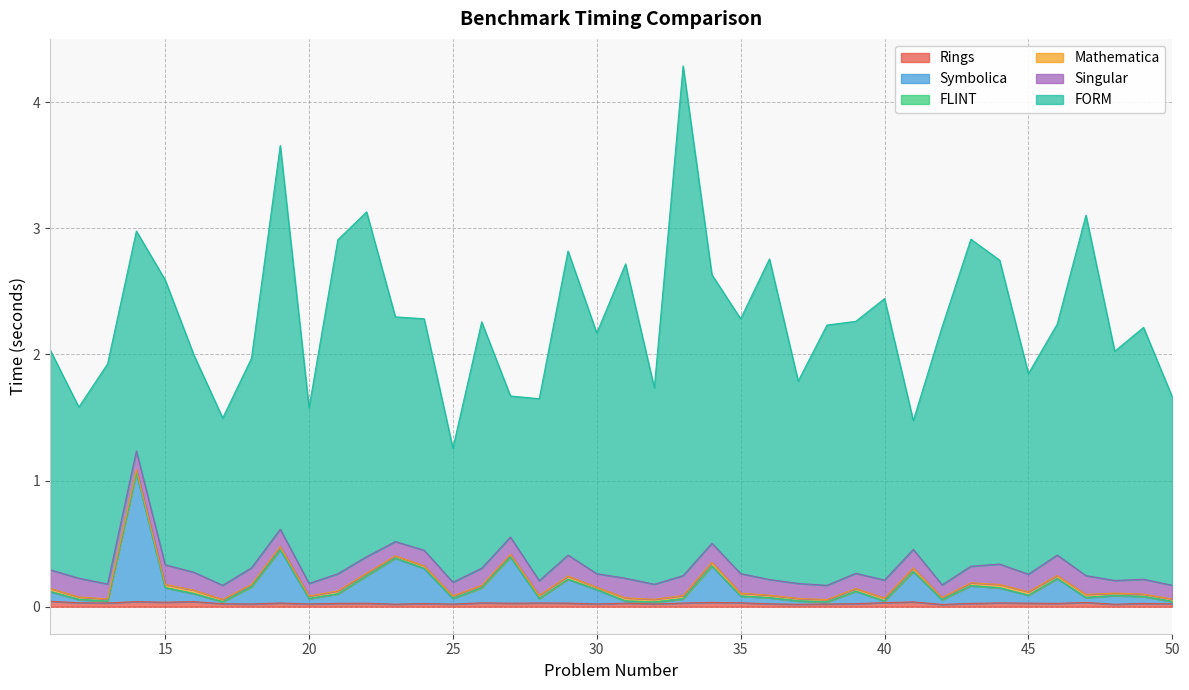

Between 31 and 36, which series saw the biggest shift?

FORM